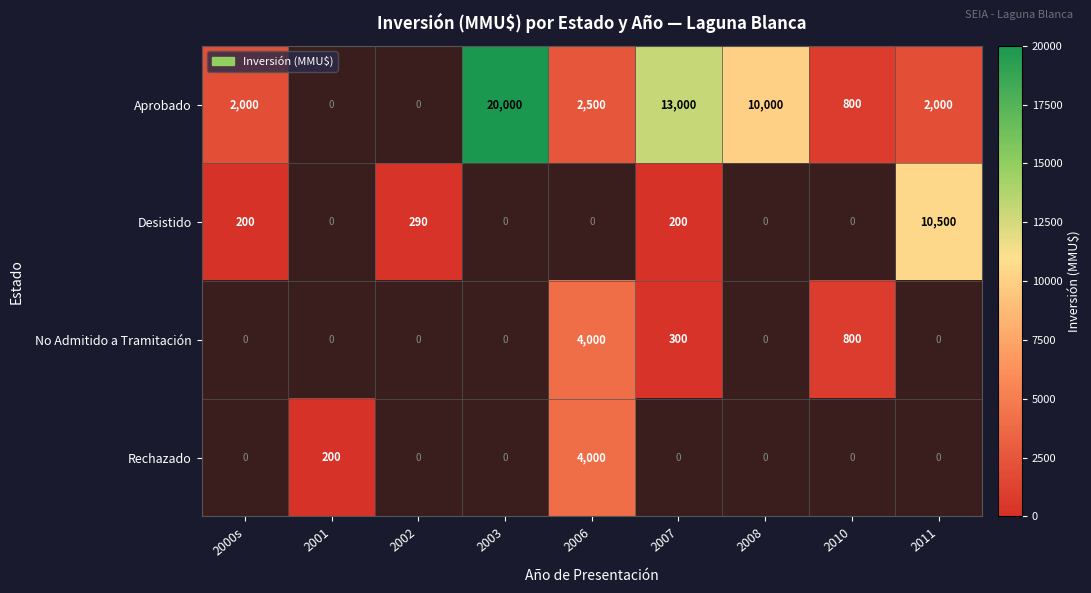

Is the value of Aprobado at 2003 greater than the value of No Admitido a Tramitación at 2006?

Yes